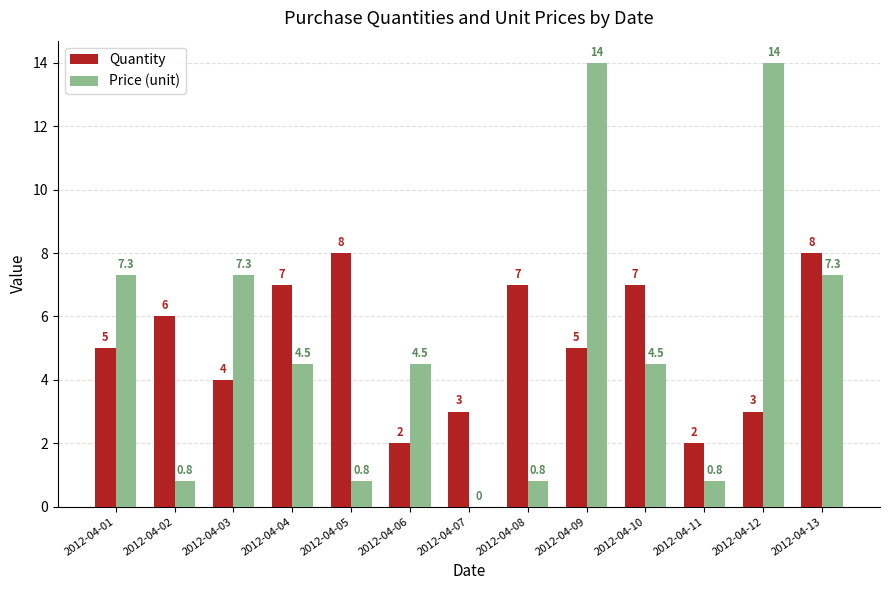

What value does the Quantity series have at 2012-04-09?

5.0